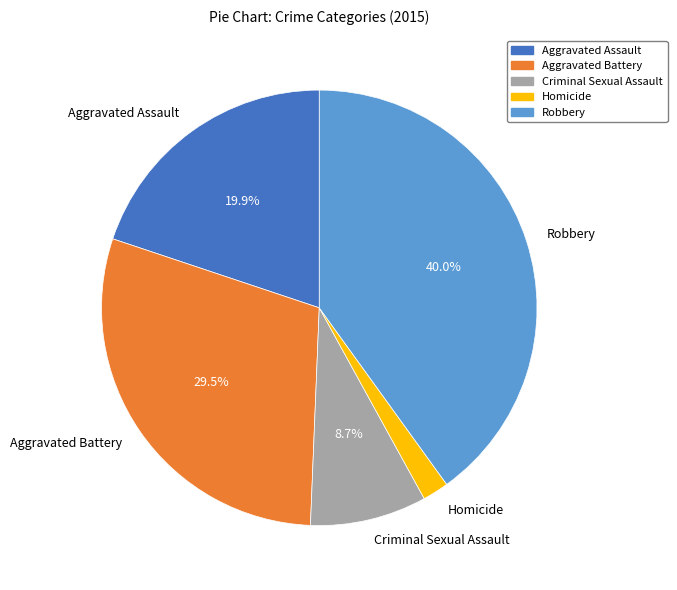

Is the sum of Aggravated Battery and Robbery greater than half?

Yes